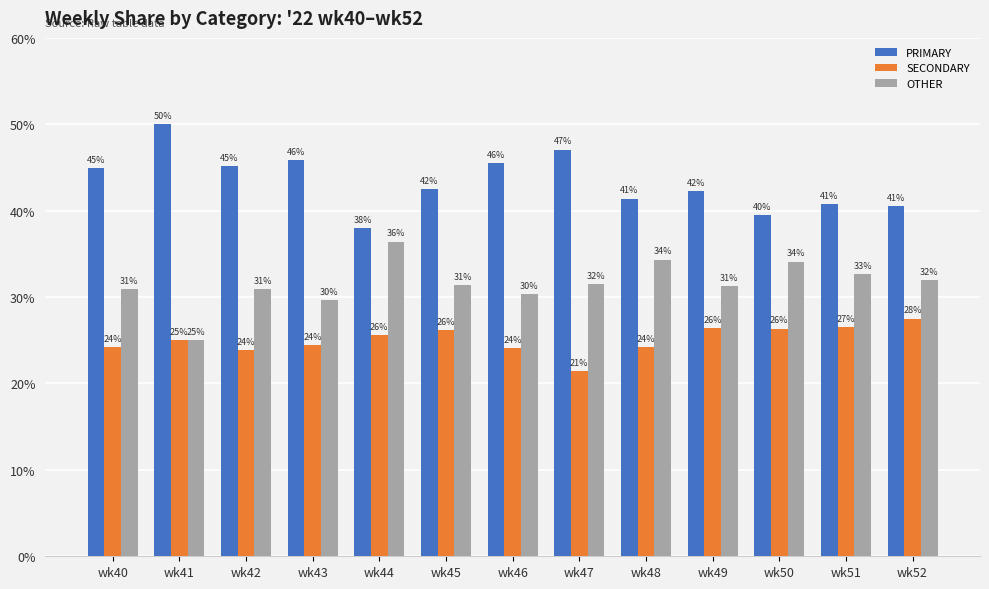

What is the difference between the PRIMARY values at wk41 and wk40?

5.1